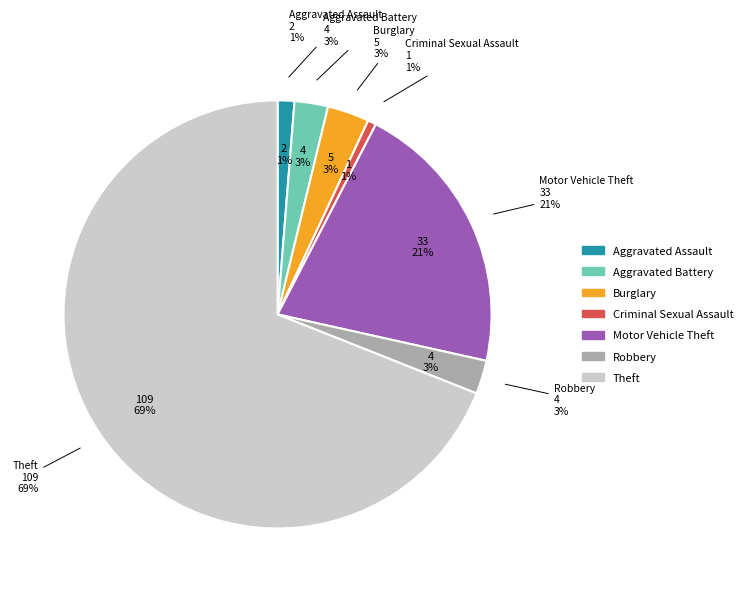

Does Aggravated Battery represent more than half of the total?

No